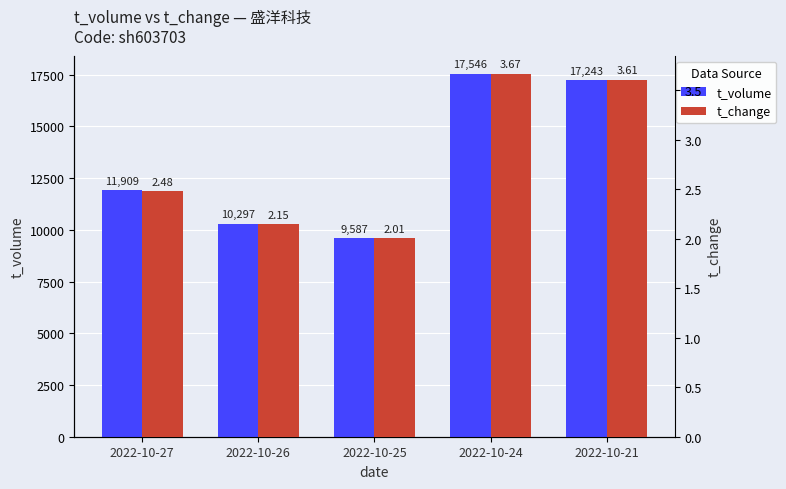

Does the chart contain stacked bars?

No